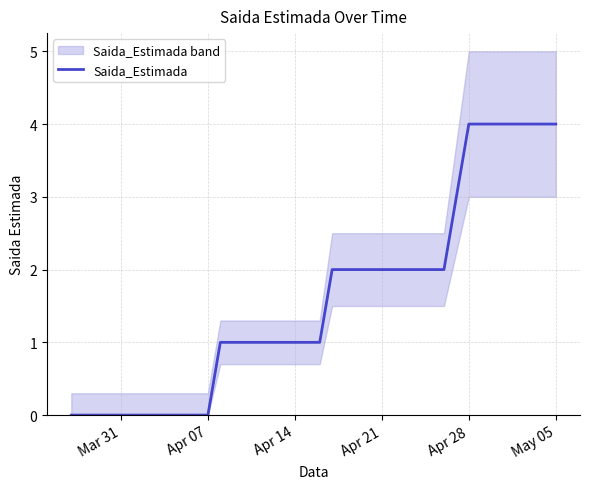

What is the average value?

2